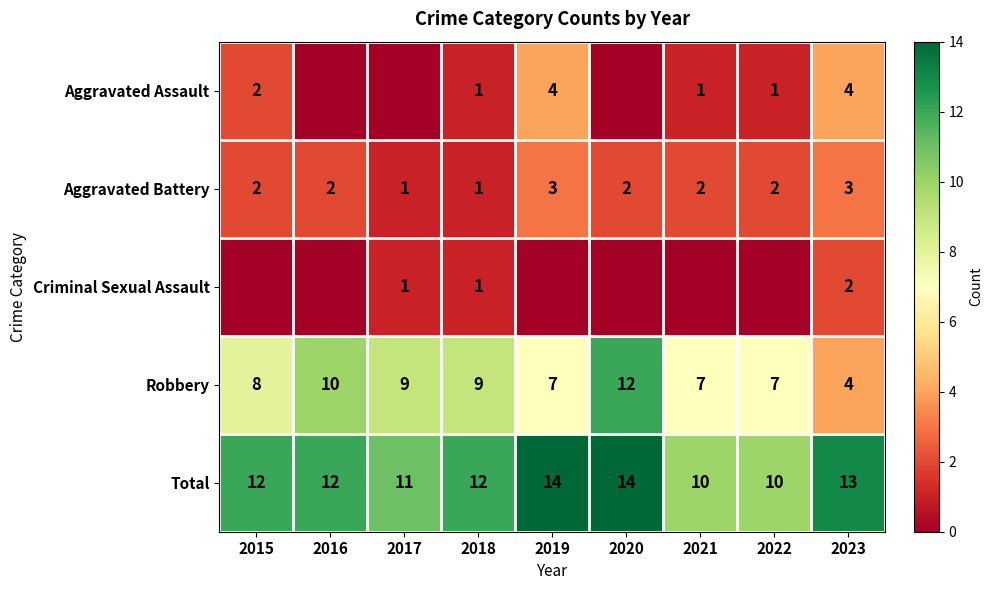

Which category has the highest value across all series?

2019